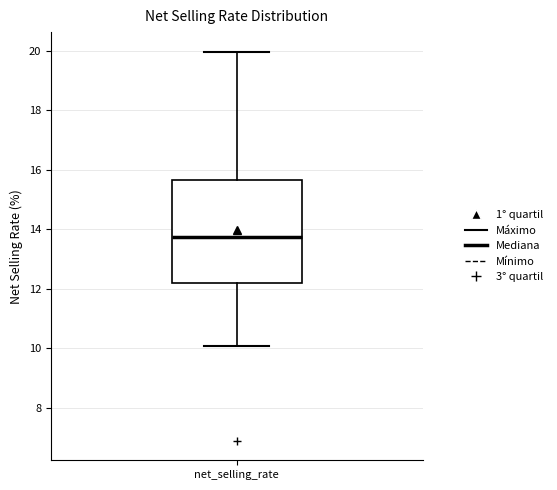

Where is the lower edge of the box for net_selling_rate on the y-axis? The values are not printed on the chart, so give them approximately, as read against the axis.

12.2